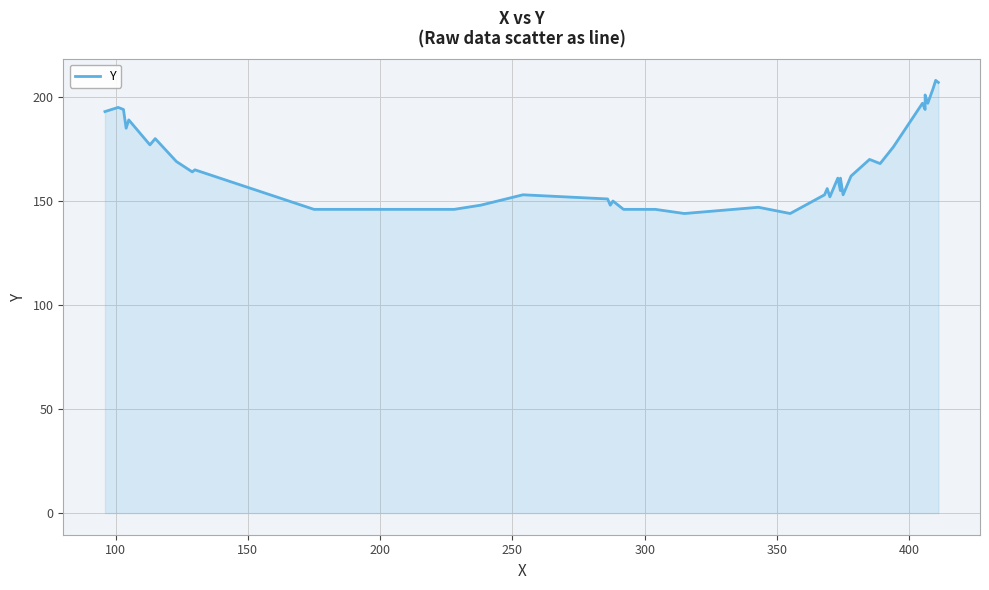

Reading left to right, list all the values displayed in this chart.

193	195	194	185	189	177	180	169	164	165	146	146	148	153	151	148	150	146	146	144	147	144	153	156	152	161	155	161	153	162	170	168	176	197	194	201	197	204	208	207